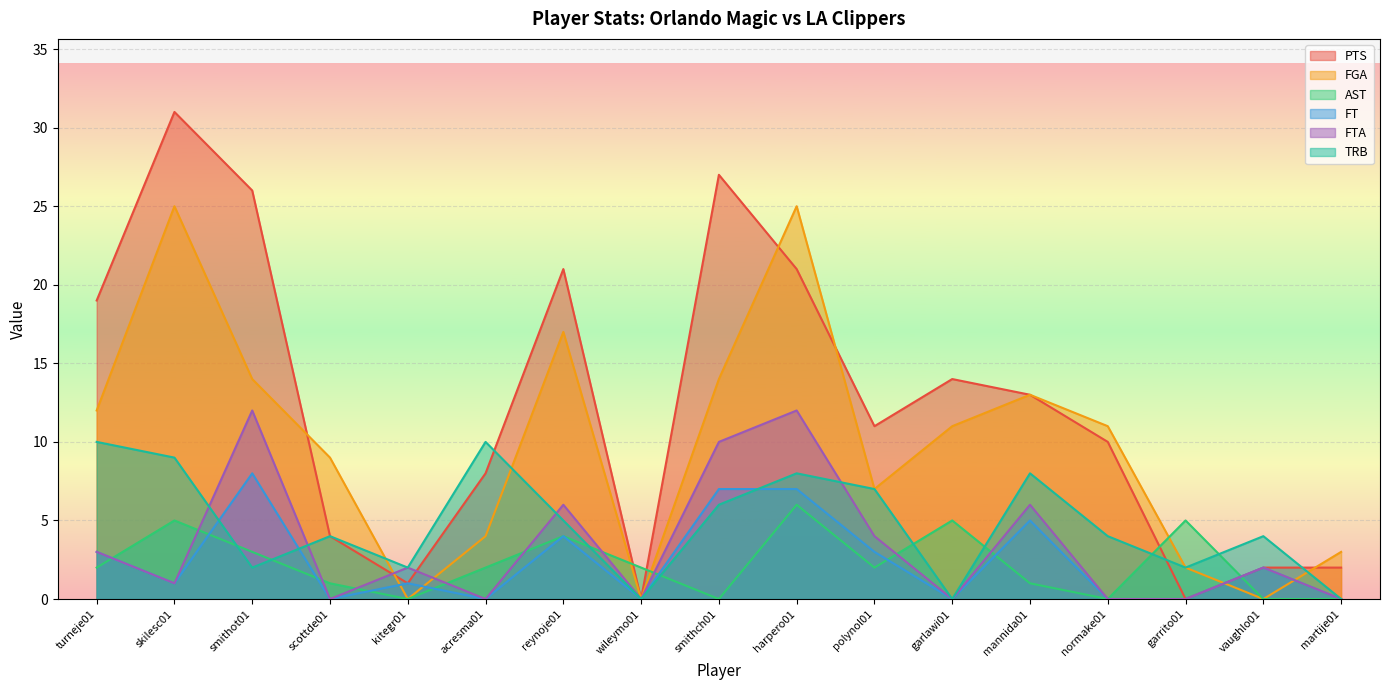

What are all the series names shown in the legend?

PTS, FGA, AST, FT, FTA, TRB